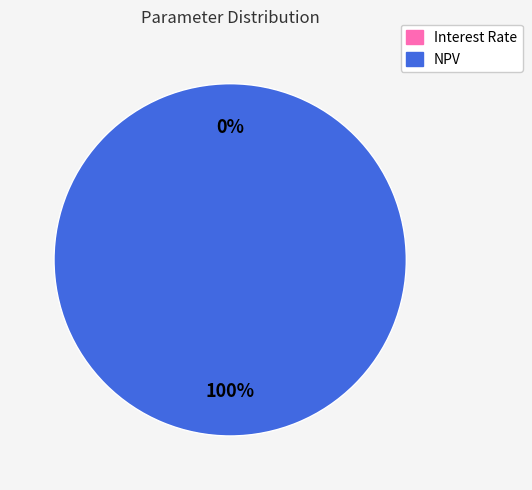

What is the majority slice?

NPV